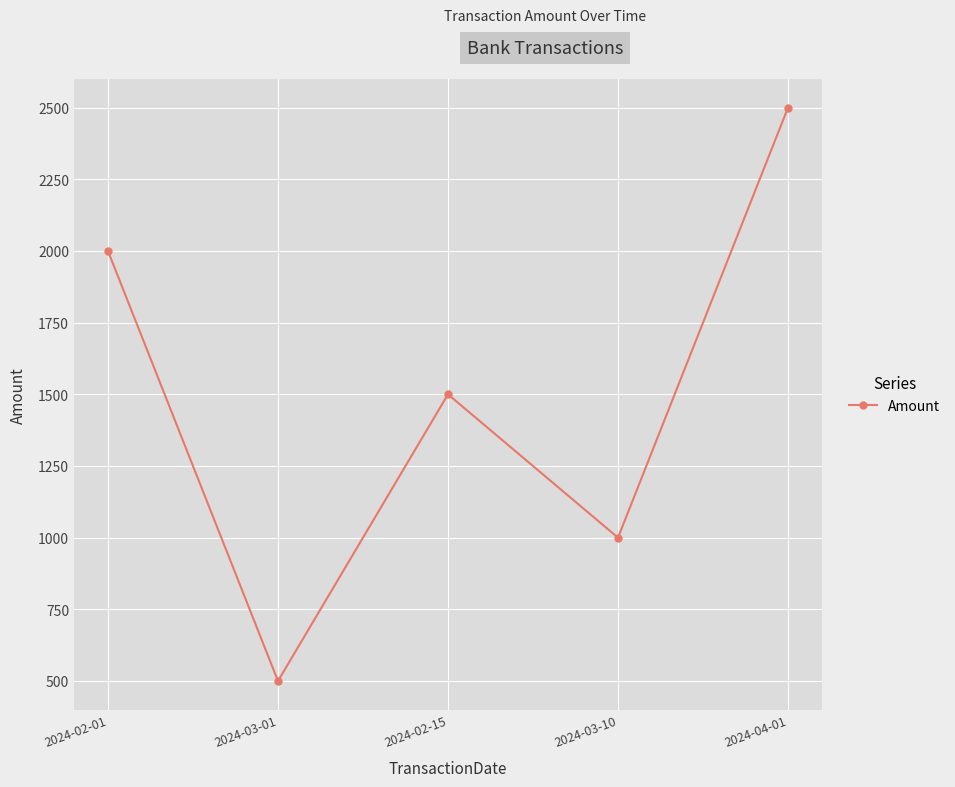

Is it true that the value at 2024-02-01 is 2000?

True